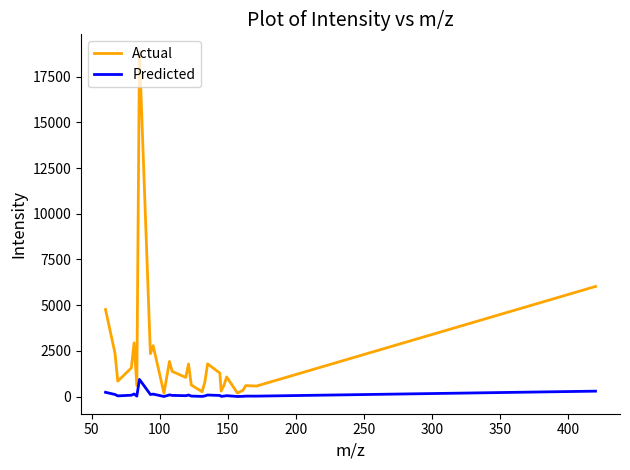

What is the sum of all Actual values?

57986.7